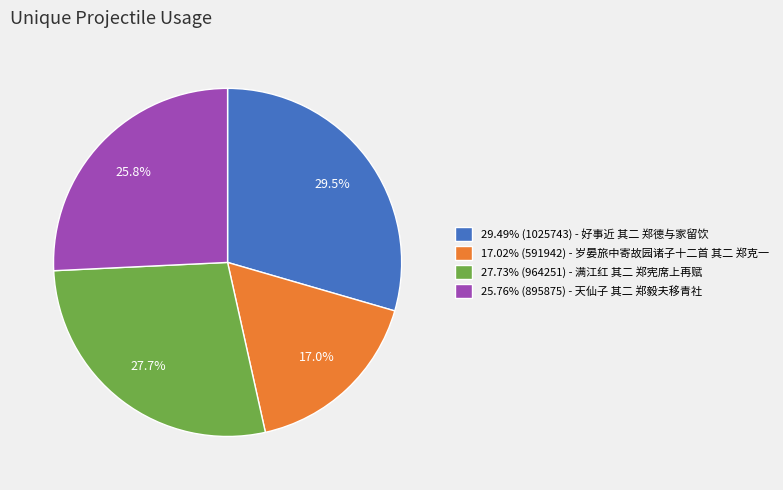

Combined, do 17.02% (591942) - 岁晏旅中寄故园诸子十二首 其二 郑克一 and 25.76% (895875) - 天仙子 其二 郑毅夫移青社 account for over 50%?

No